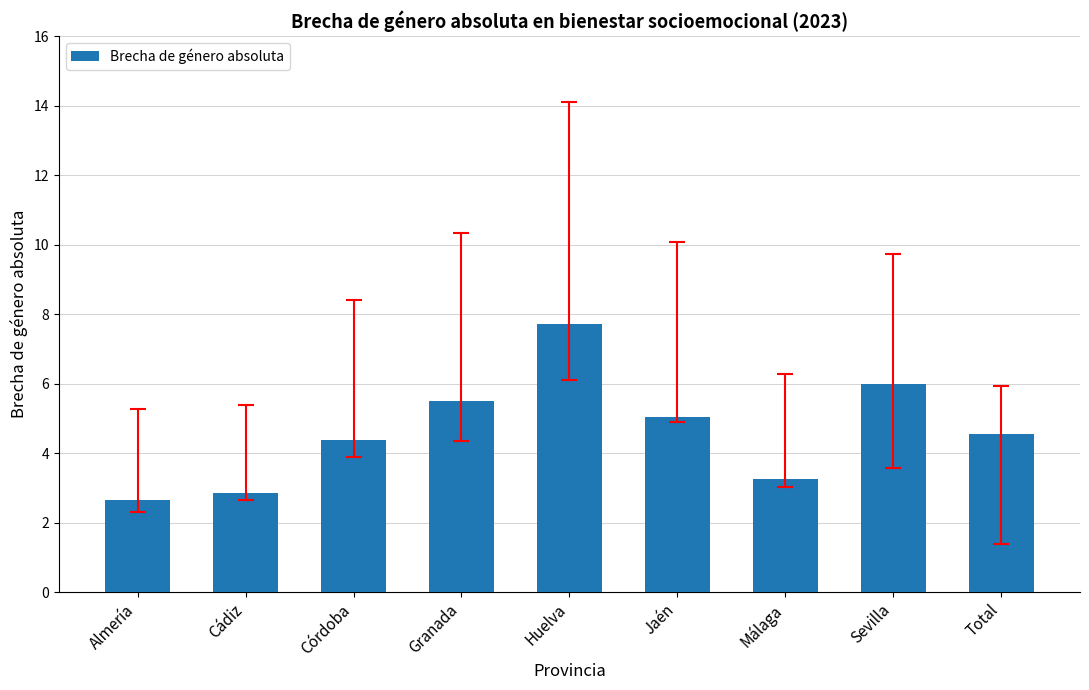

What is the greatest value displayed?

7.7